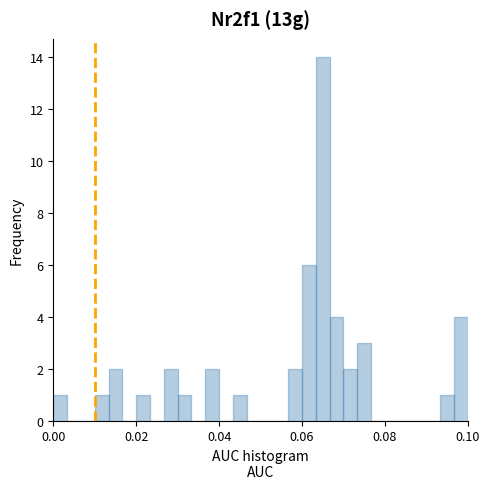

Read against the x-axis, roughly where is the centre of the tallest bar?

0.066